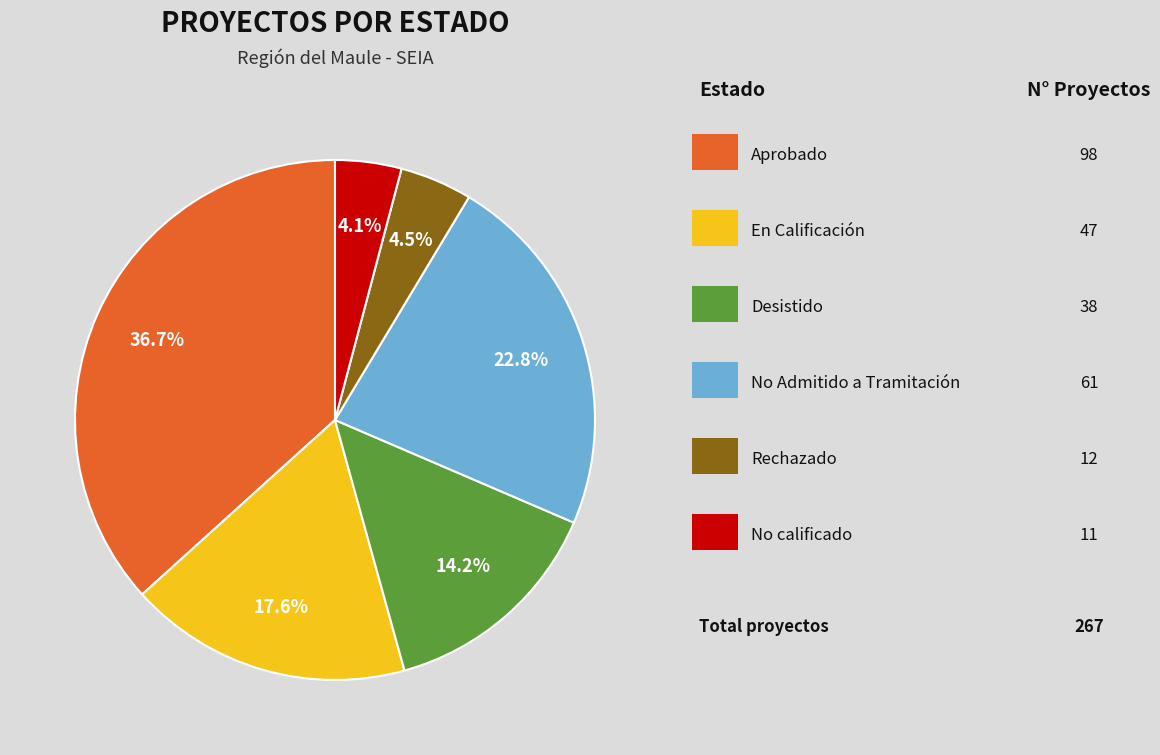

Is there any slice that represents more than half of the pie?

No